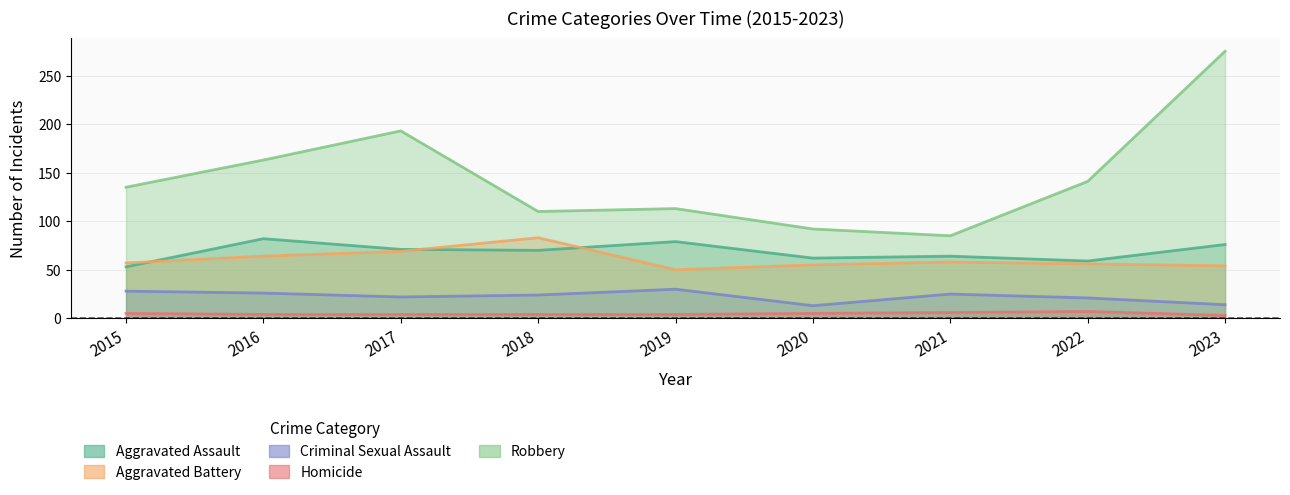

The value of Aggravated Assault at 2021 is 16. True or false?

False